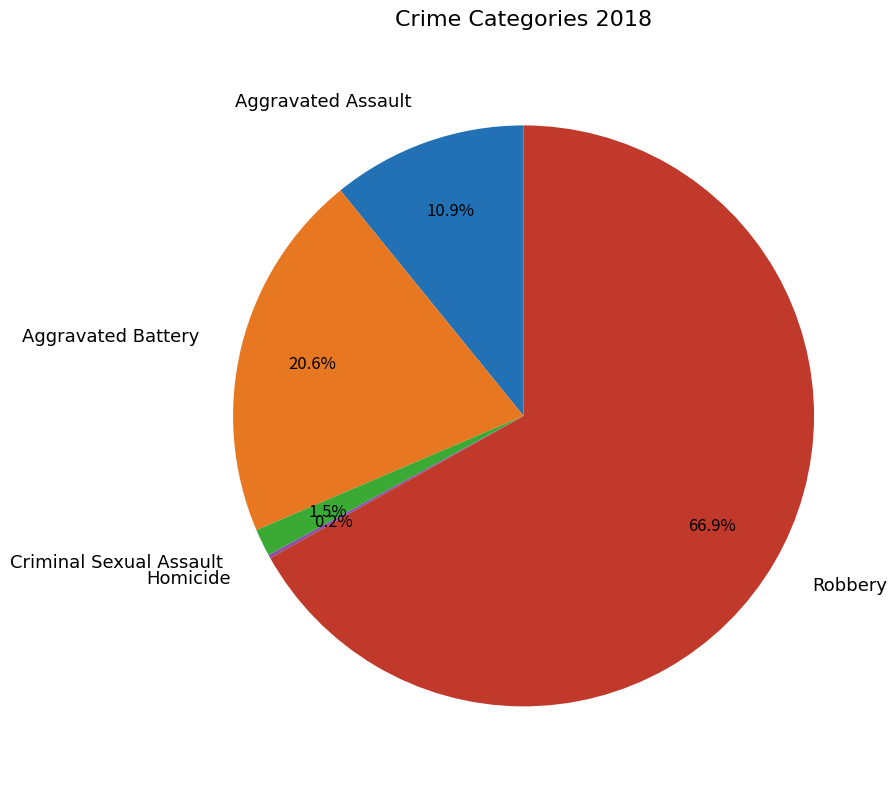

True or false: Robbery accounts for 75% of the total.

False